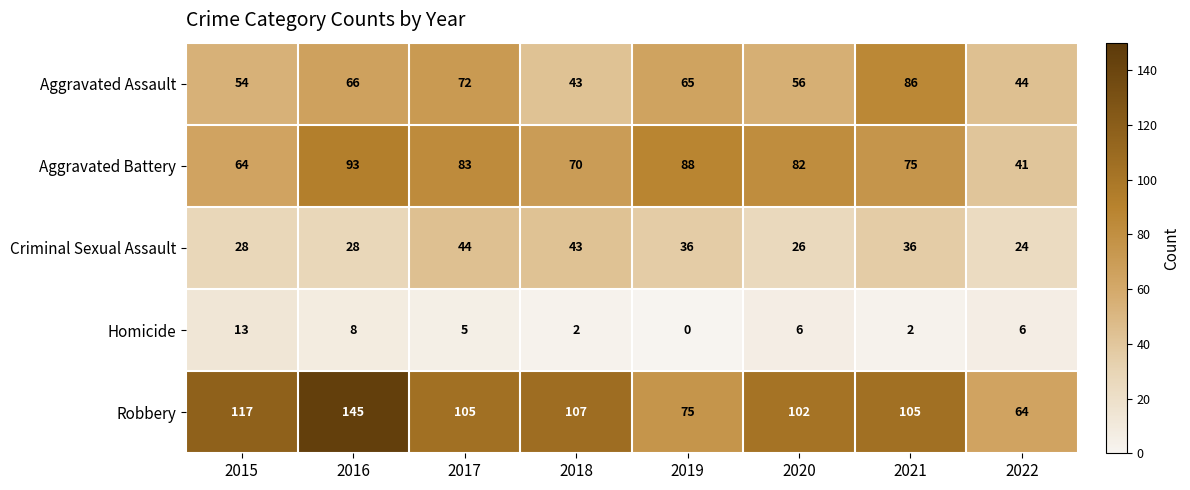

What is the total value across all series at 2021?

304